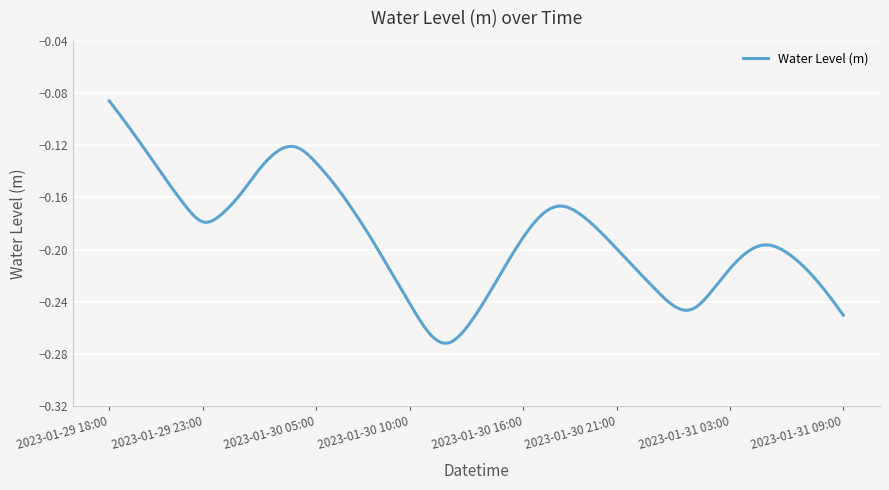

At which category does the chart reach its peak across all series?

2023-01-29 18:00